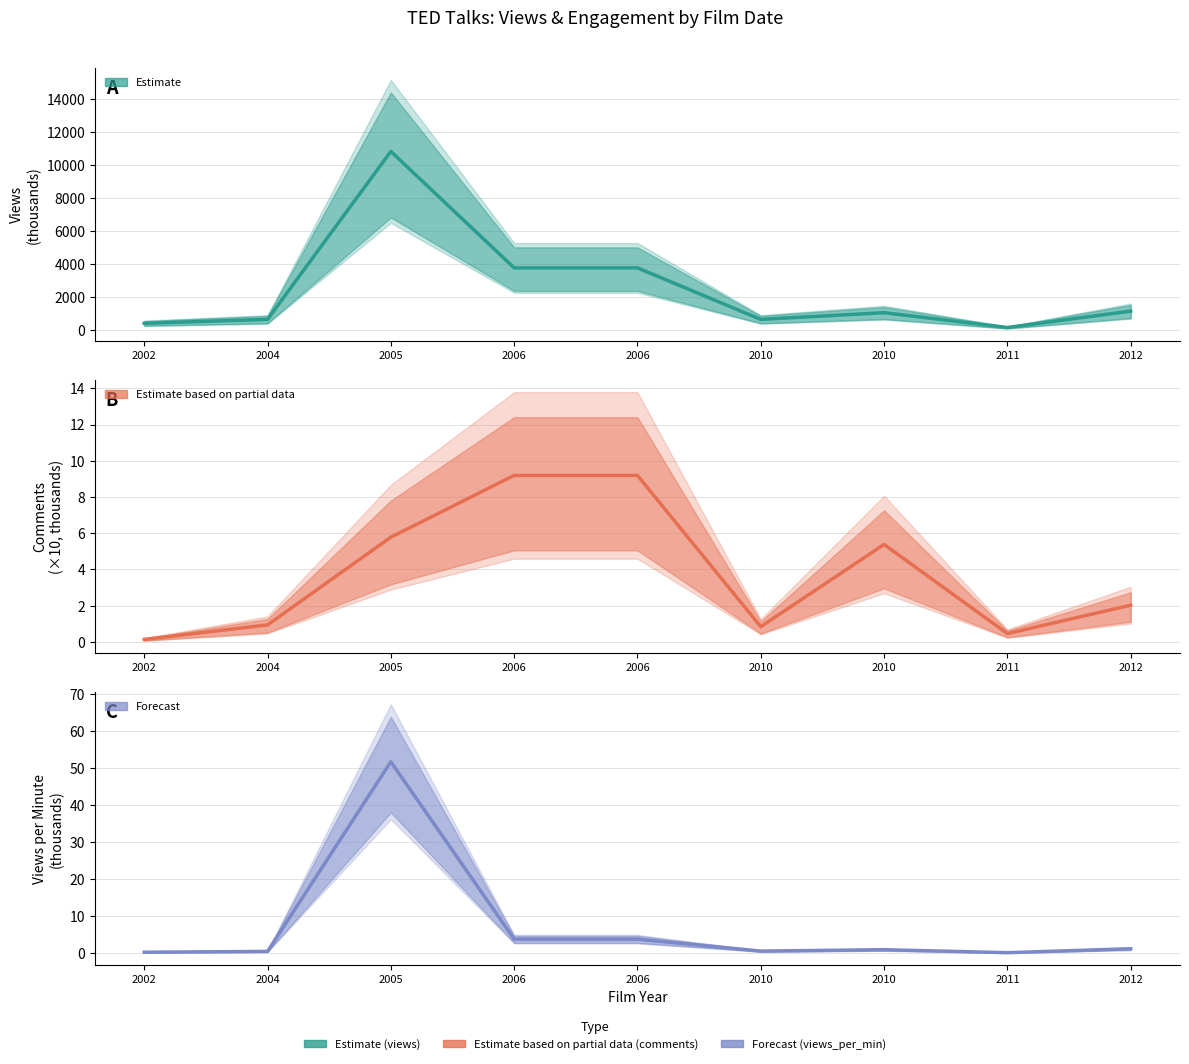

What value does the views (thousands) series have at 2005?

10841.2